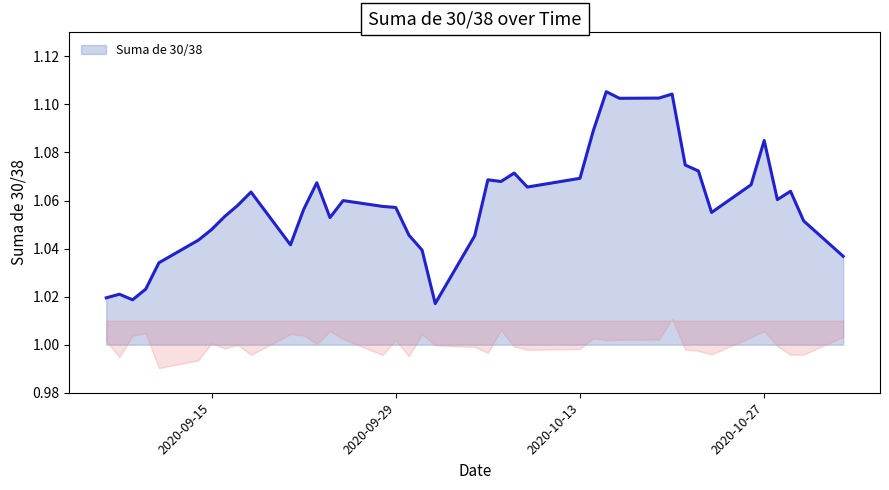

Does the chart display data point markers on the line(s)?

No